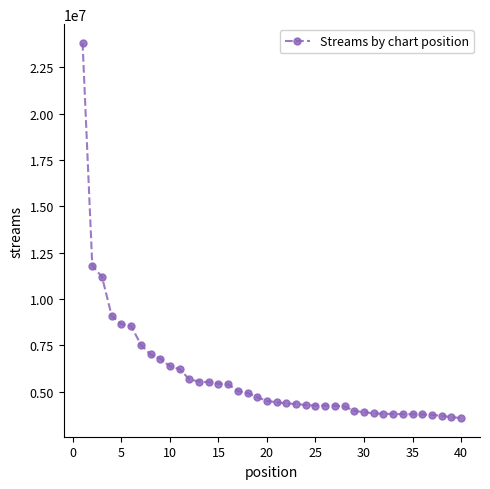

What is the greatest value displayed?

23813466